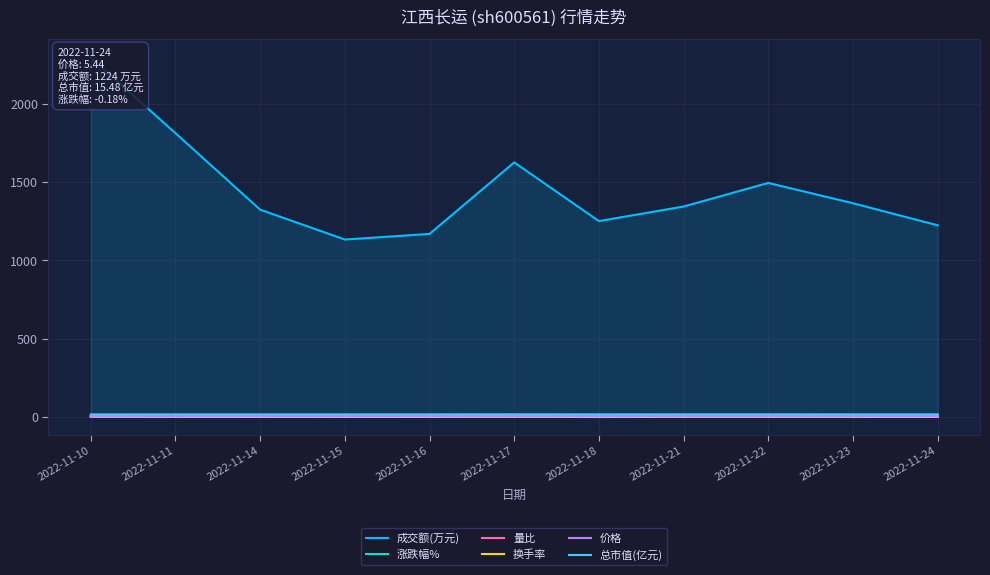

Which category has the lowest value in the 涨跌幅% series?

2022-11-18